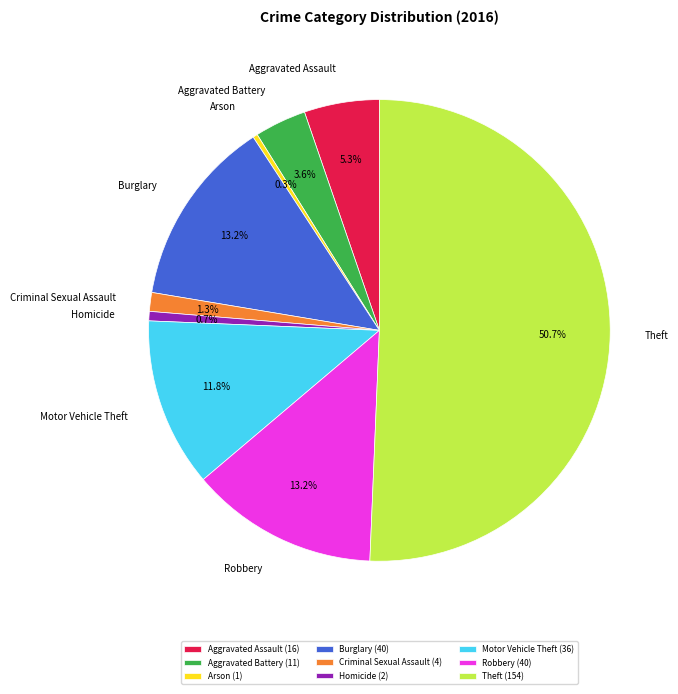

Combined, what portion of the pie is Burglary and Aggravated Battery?

16.8%